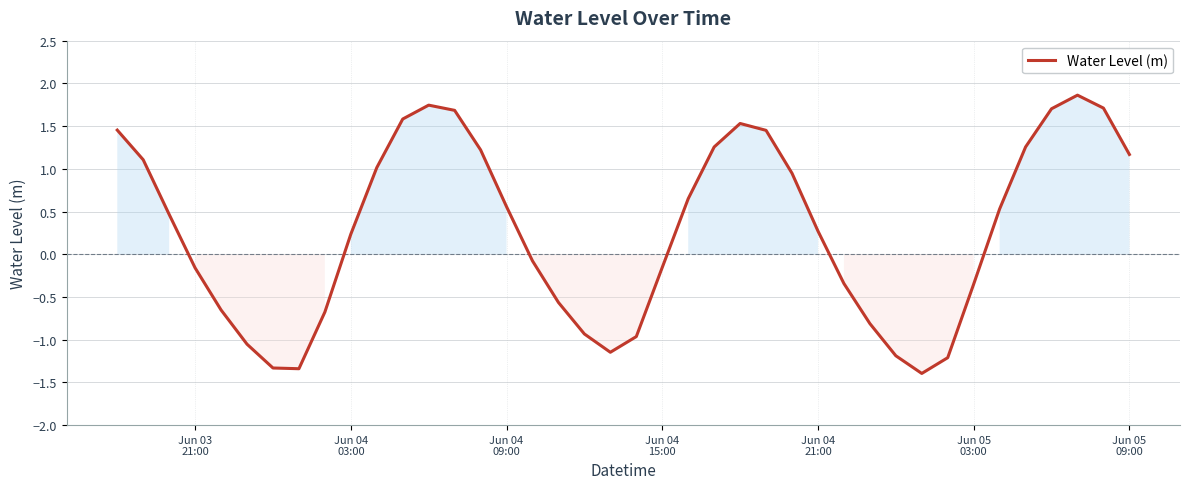

What is the maximum value shown in the chart?

1.9